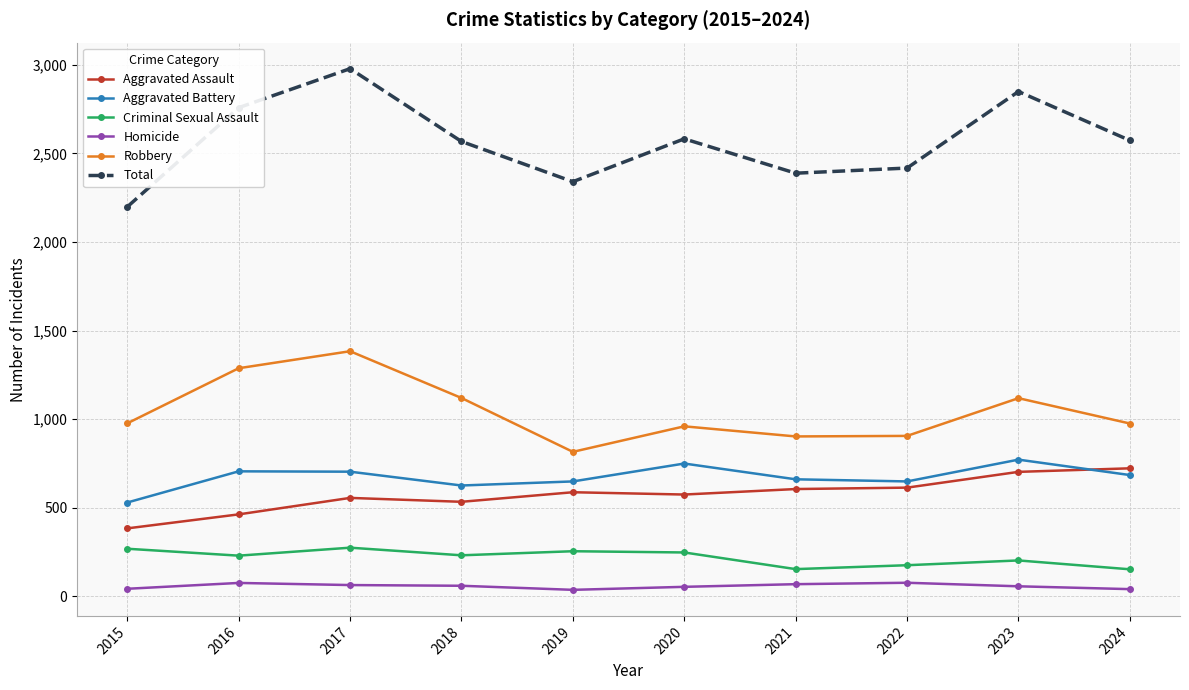

How many series are shown in this chart?

6